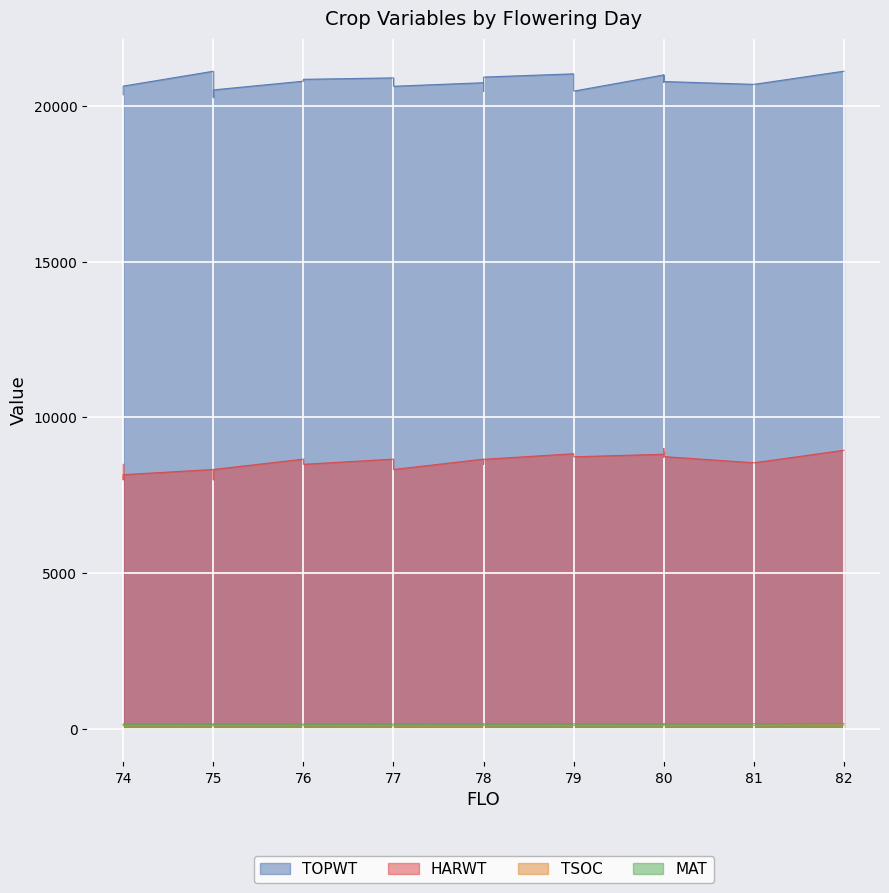

What is the value of the HARWT point at the 29th from the left?

8876